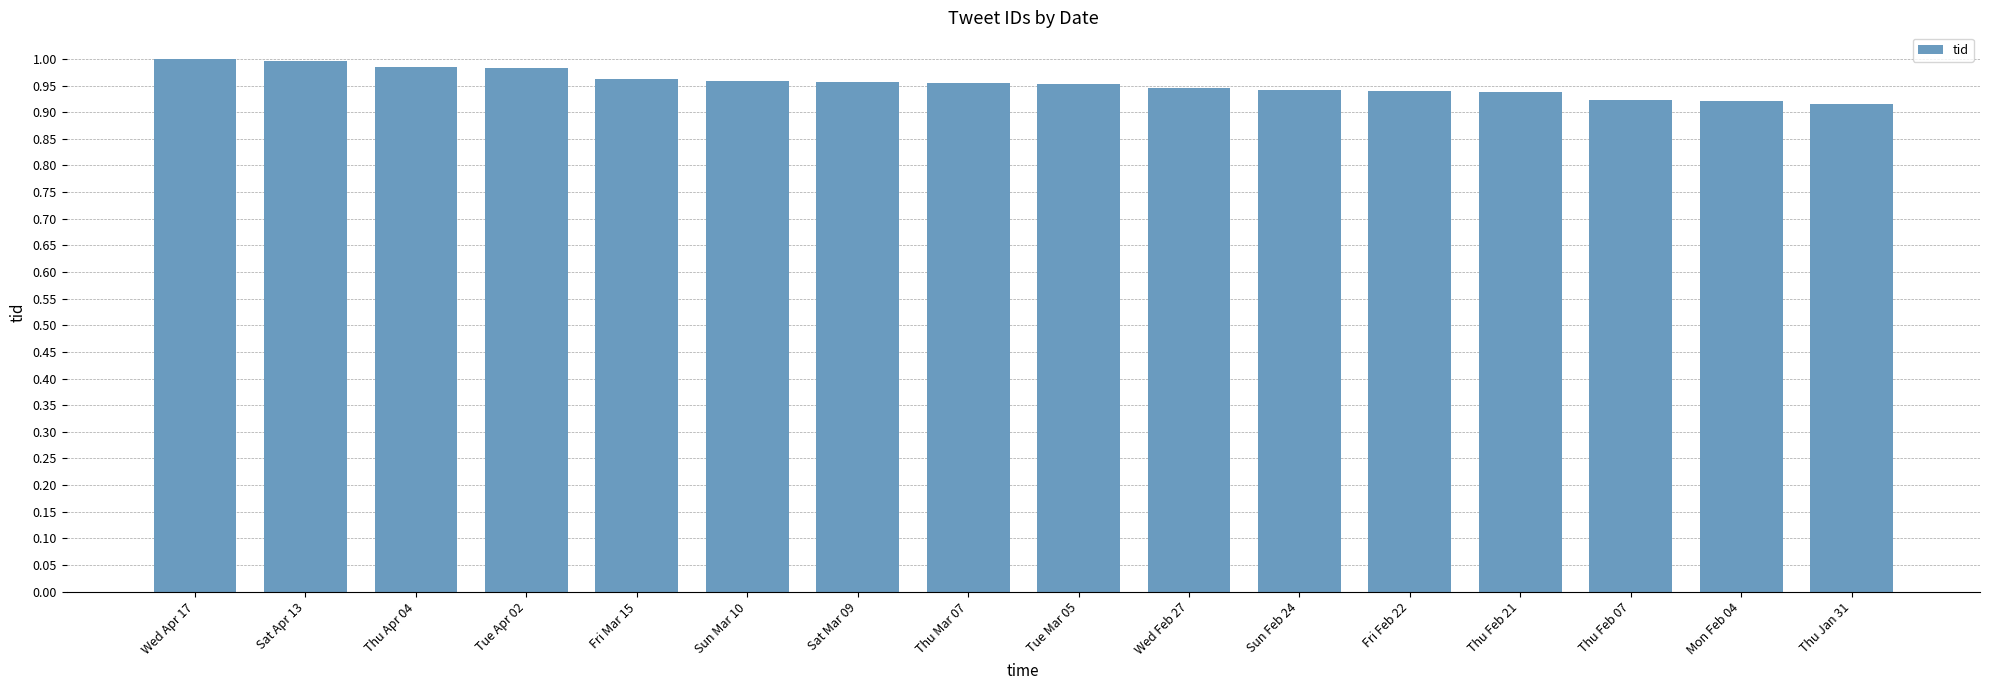

What is the sum of all values?

15.3